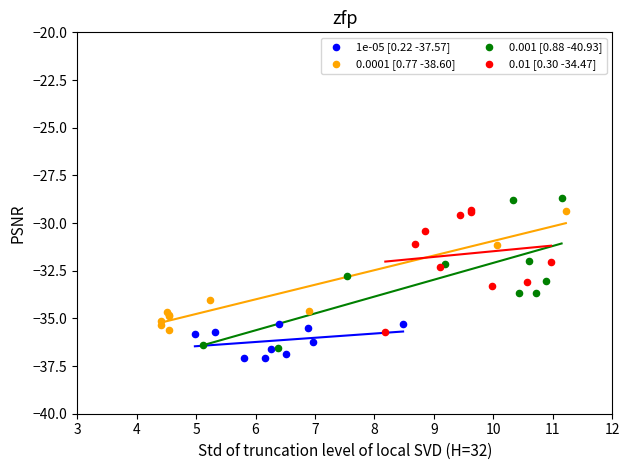

What are all the series names shown in the legend?

1e-05 [0.22 -37.57], 0.0001 [0.77 -38.60], 0.001 [0.88 -40.93], 0.01 [0.30 -34.47]